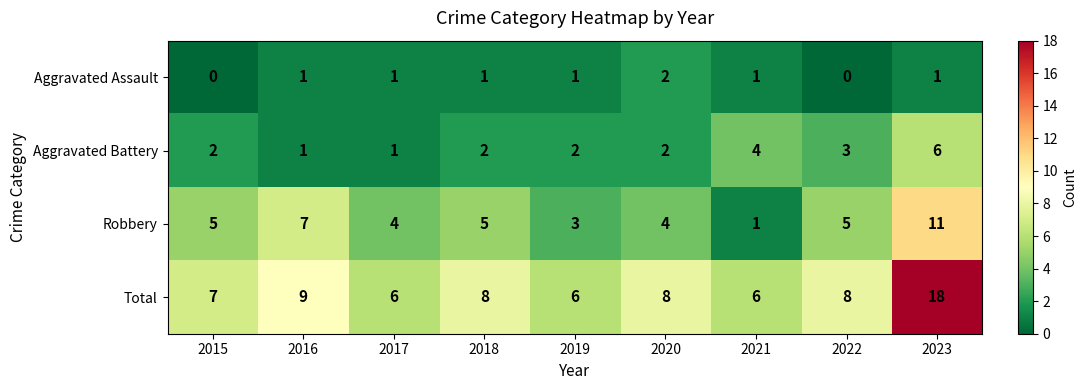

What is the total value across all series at 2020?

16